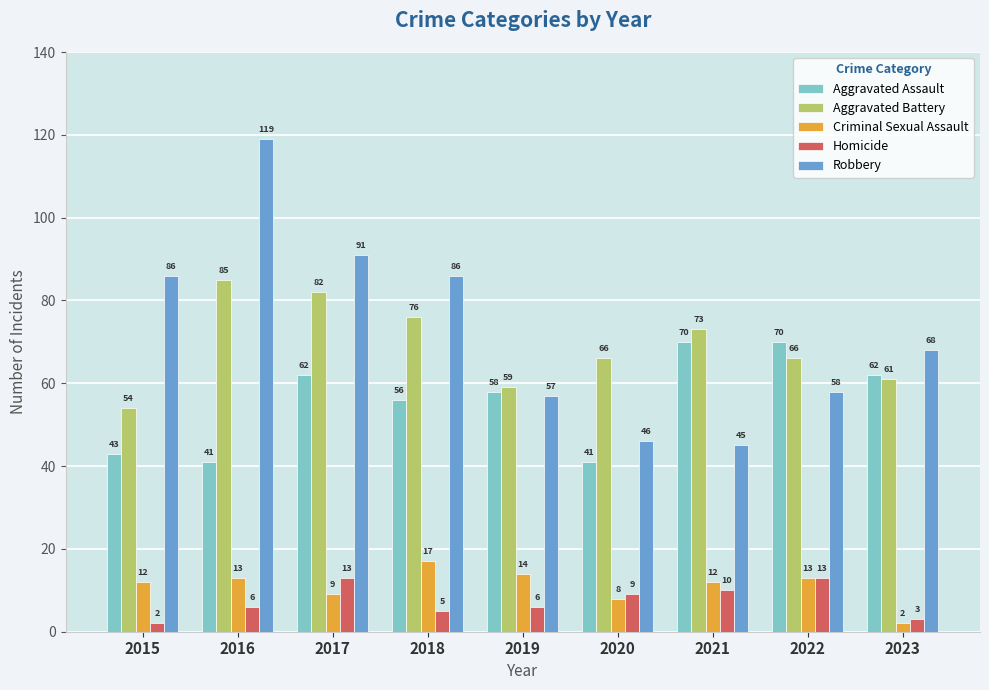

Which category has the lowest value in the Homicide series?

2015